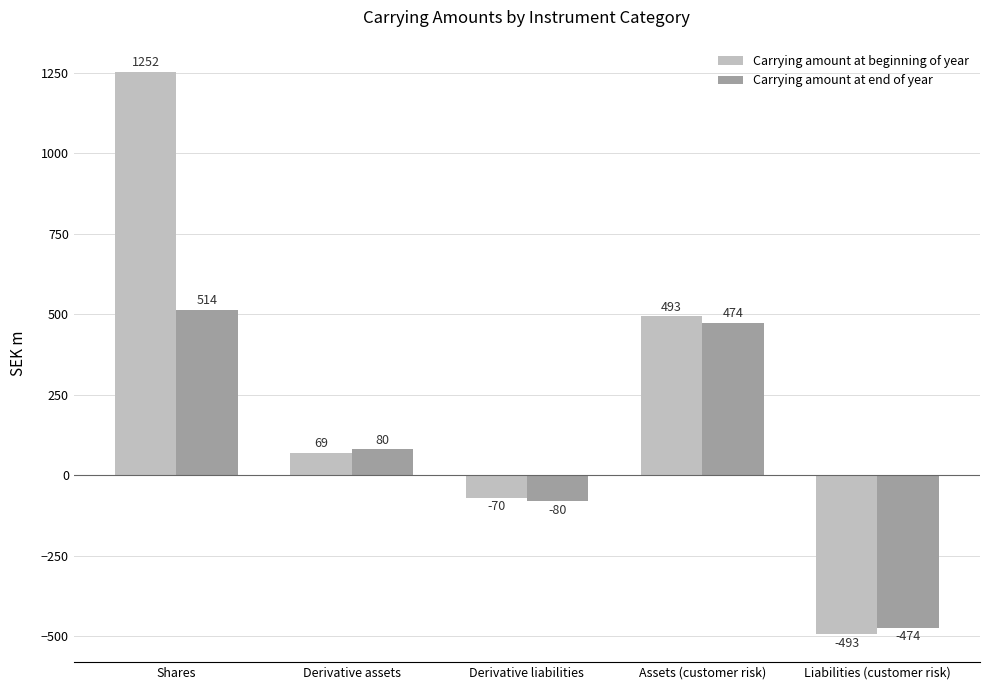

At which label is Carrying amount at end of year closest to 20?

Derivative assets